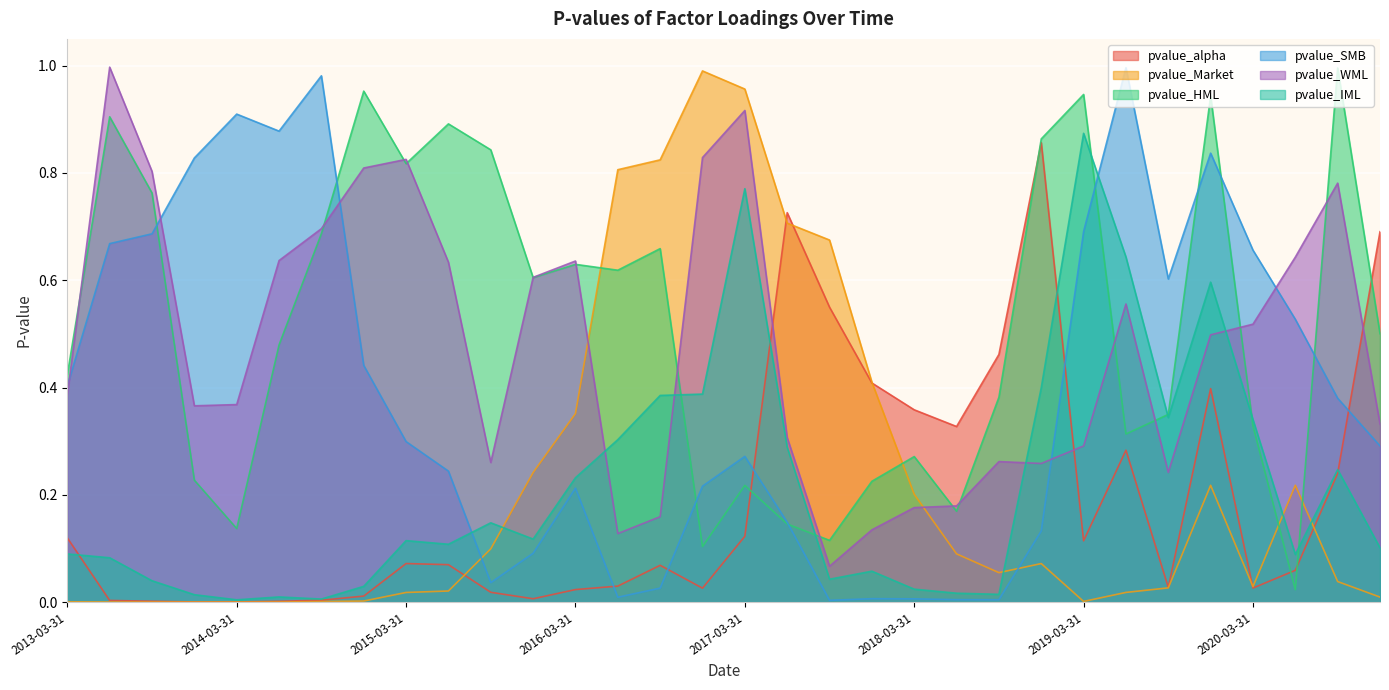

Where is the first local maximum for pvalue_IML?

2014-06-30